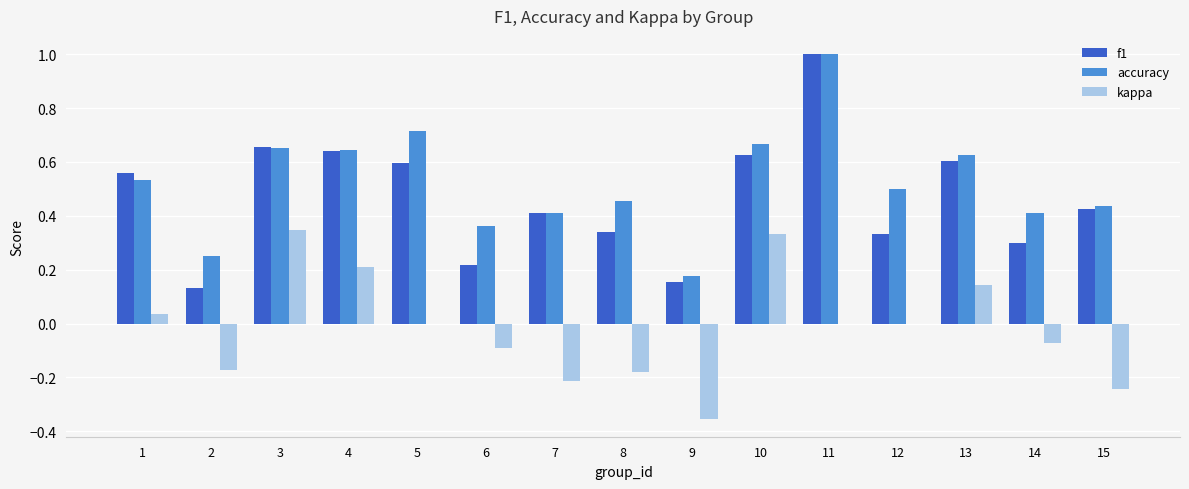

How many f1 values are between 0 and 1?

15